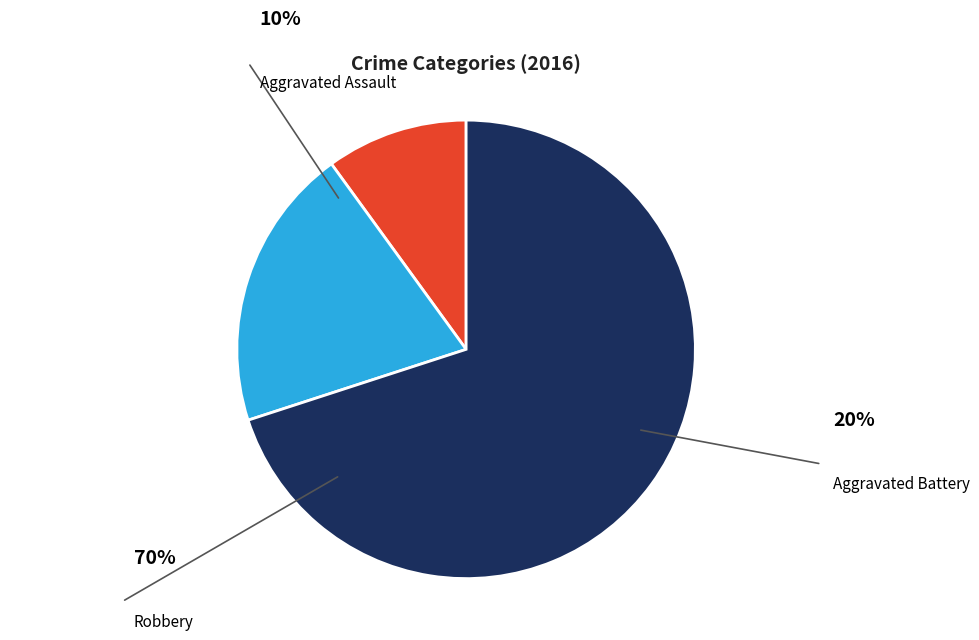

To the nearest percent, what is the combined percentage of Robbery and Aggravated Assault?

80%